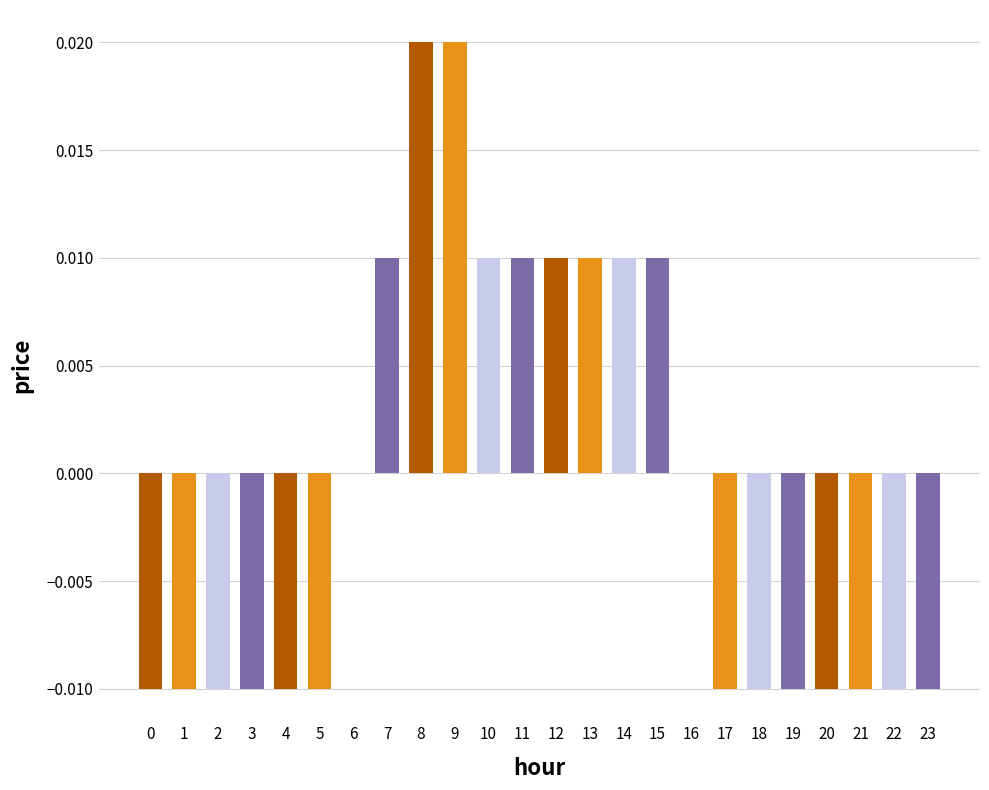

Between 17 and 16, which is larger?

16